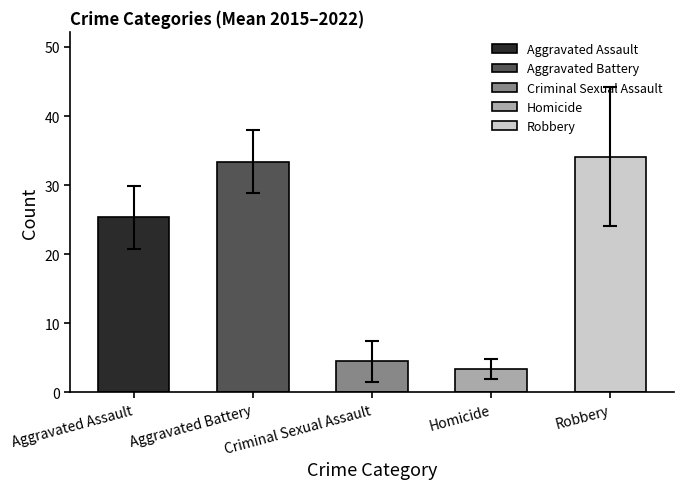

What is the minimum value for Criminal Sexual Assault?

1